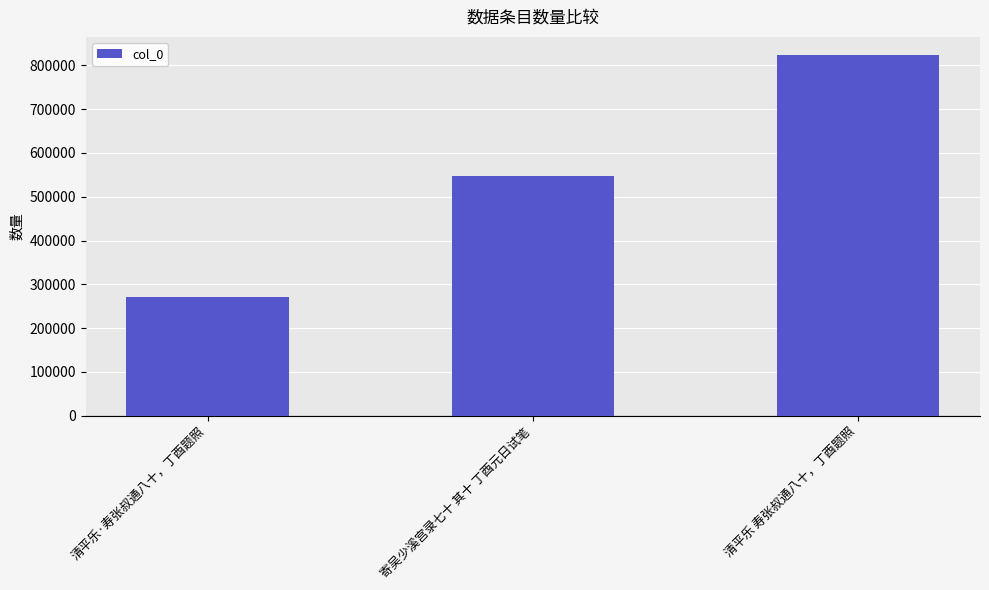

How many data points does each series have?

3